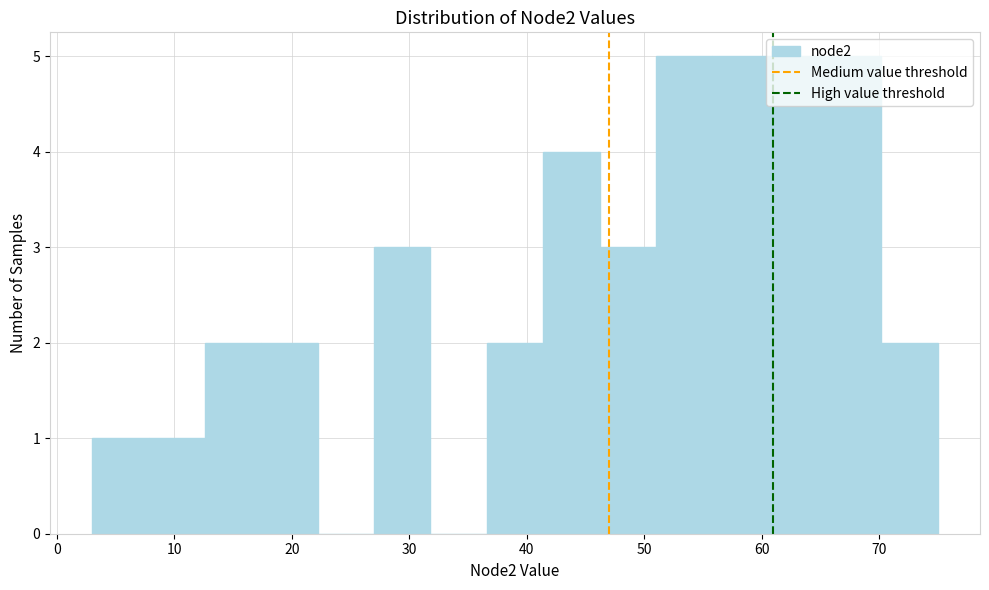

Reading left to right, list every bar in this chart as the range it spans on the x-axis followed by its height. Neither the bar edges nor the heights are printed on the chart, so give them approximately, as read against the axes.

3.0 to 7.8: 1
7.8 to 12.6: 1
12.6 to 17.4: 2
17.4 to 22.2: 2
22.2 to 27.0: 0
27.0 to 31.8: 3
31.8 to 36.6: 0
36.6 to 41.4: 2
41.4 to 46.2: 4
46.2 to 51.0: 3
51.0 to 55.8: 5
55.8 to 60.6: 5
60.6 to 65.4: 5
65.4 to 70.2: 5
70.2 to 75.0: 2